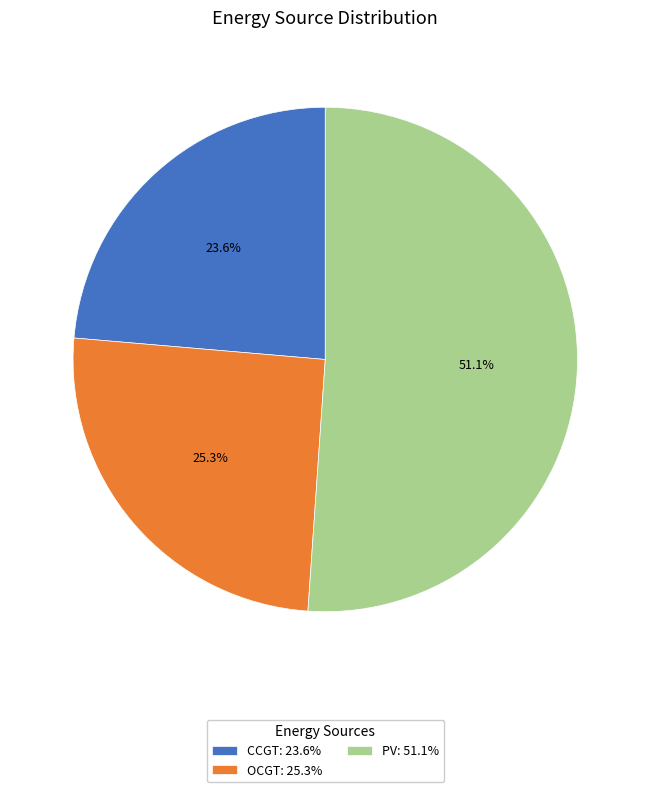

Approximately how many times larger is the value at CCGT: 23.6% compared to PV: 51.1%?

0.5